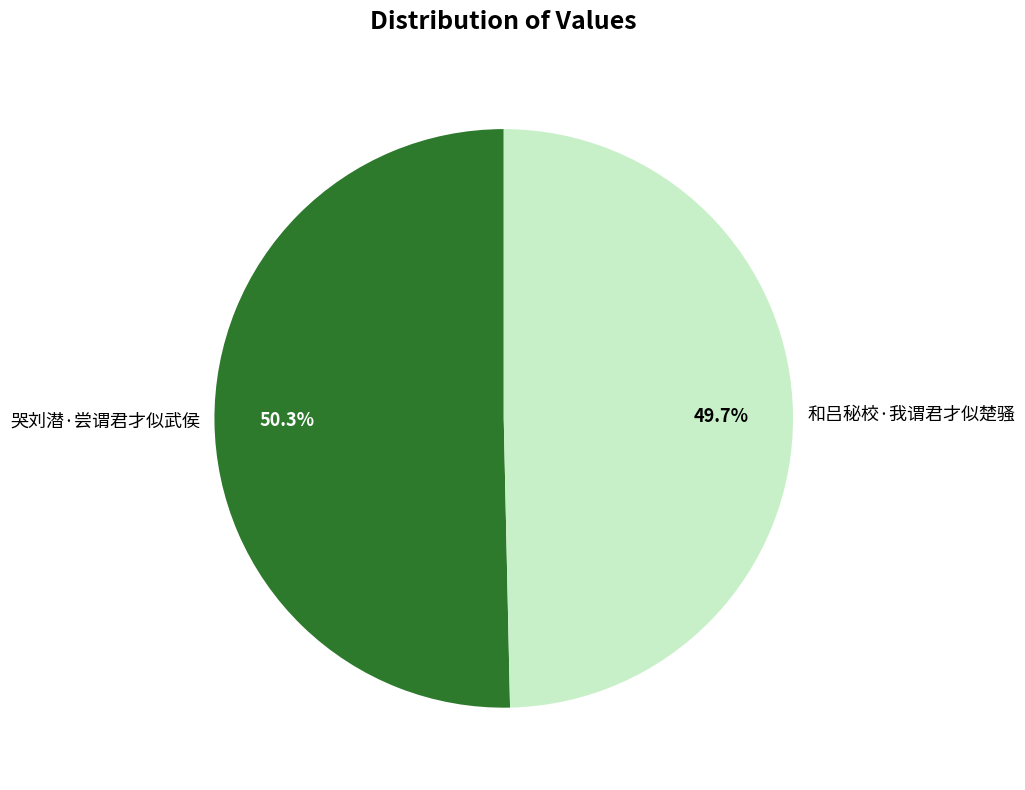

Count the number of slices in the pie.

2